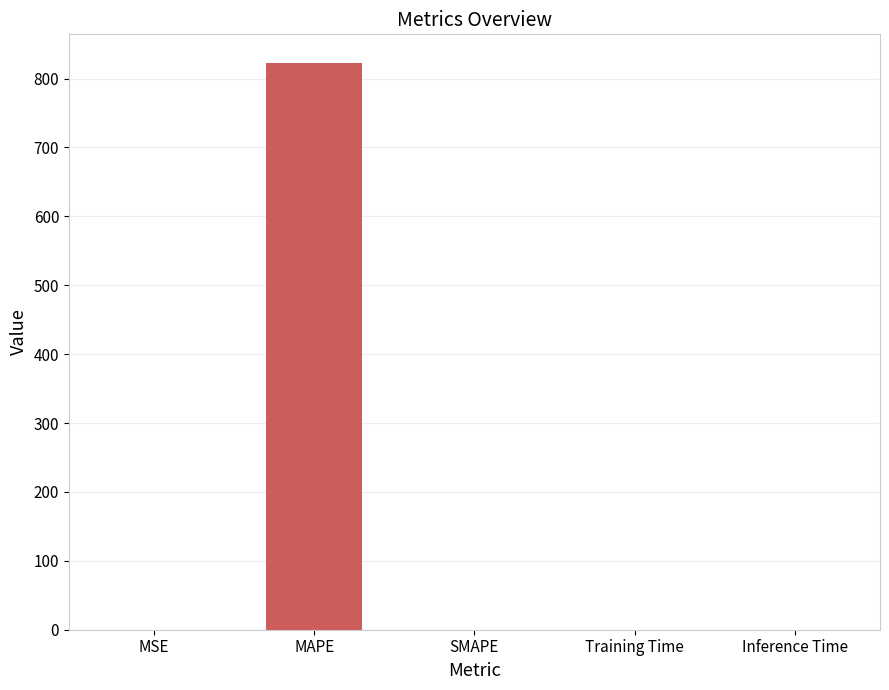

Is it true that the value at MAPE is 823.1?

True